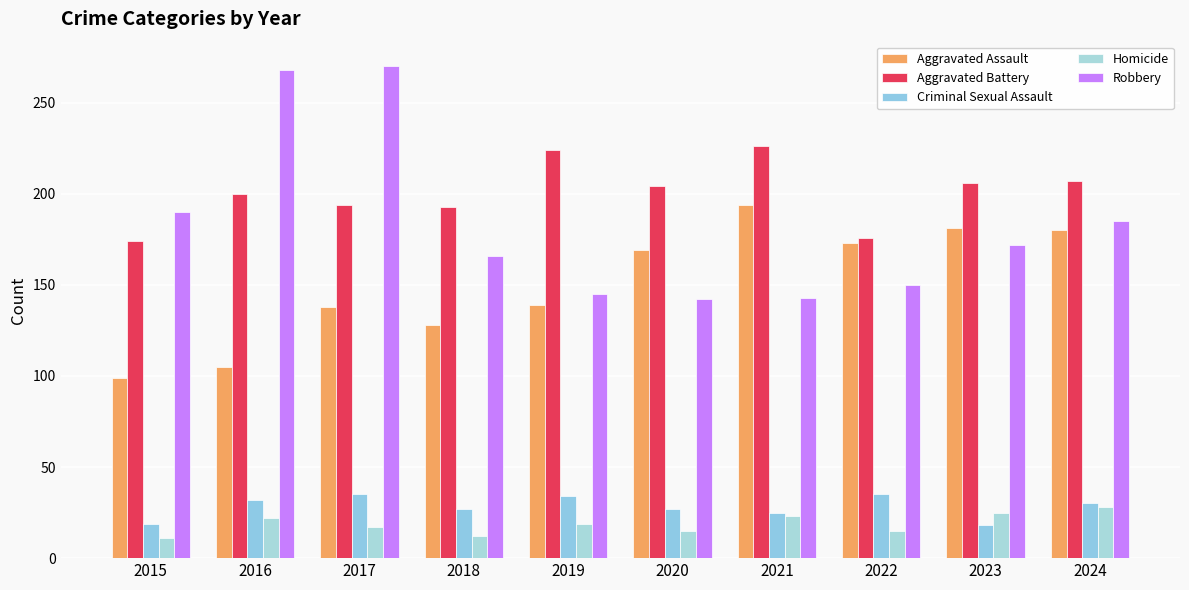

At 2018, list the series in order from largest to smallest.

Aggravated Battery, Robbery, Aggravated Assault, Criminal Sexual Assault, Homicide